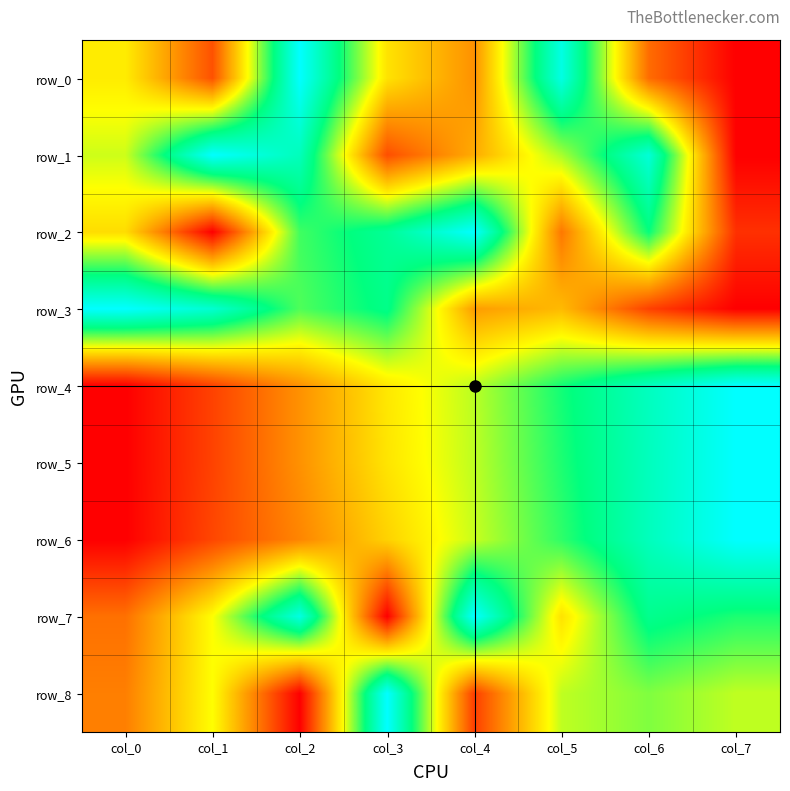

How many distinct data groups are displayed?

9